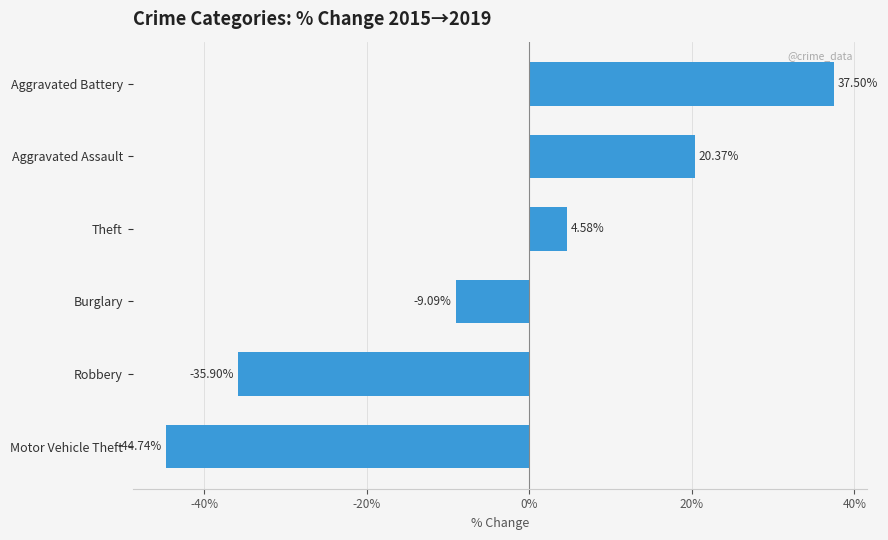

List the labels in order of value, largest first.

Aggravated Battery, Aggravated Assault, Theft, Burglary, Robbery, Motor Vehicle Theft